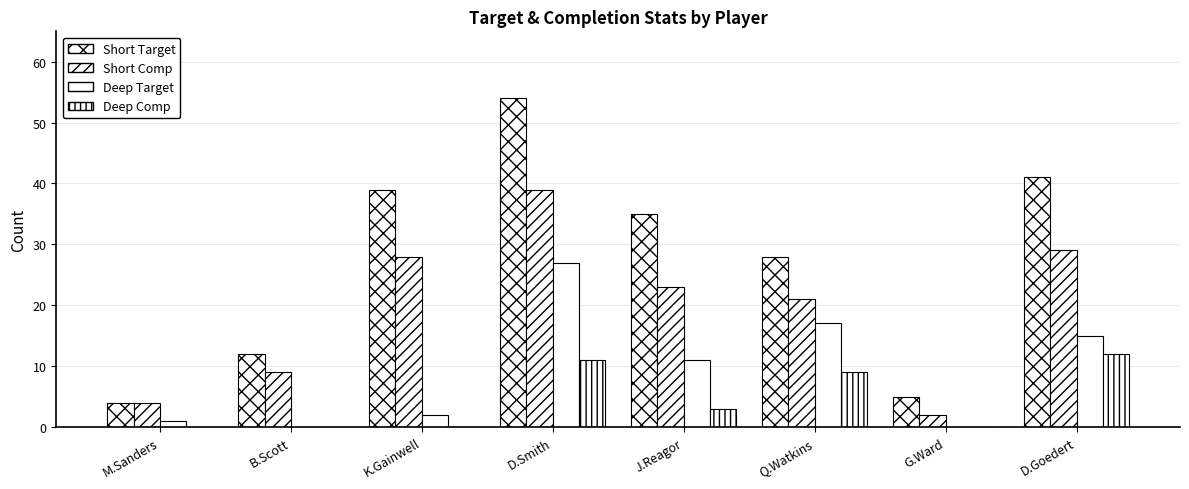

At how many categories does at least one series exceed 33?

4